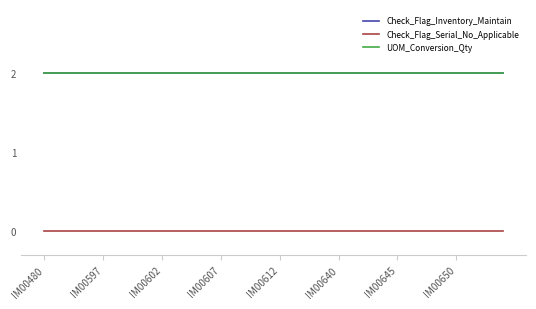

Does the chart display data point markers on the line(s)?

No